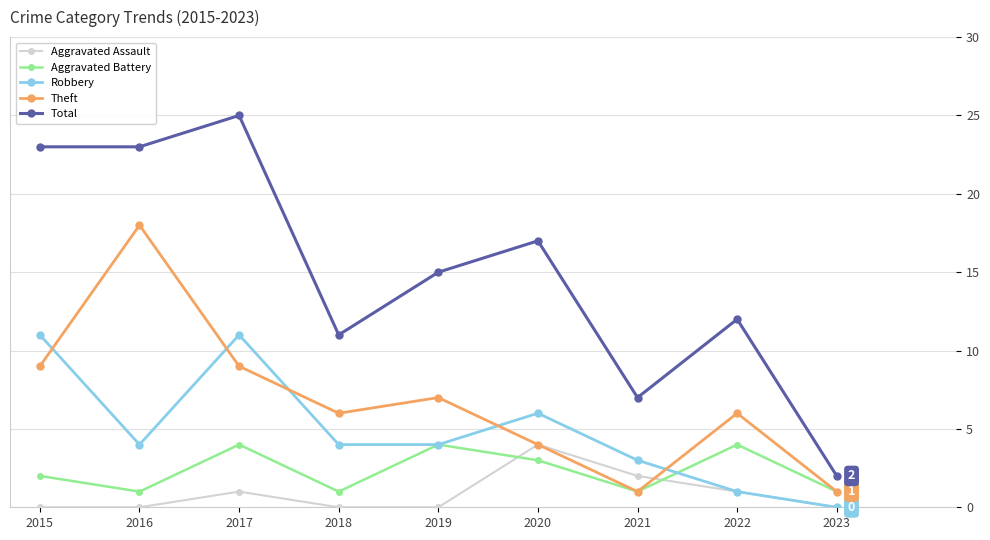

How many lines are shown in the chart?

5